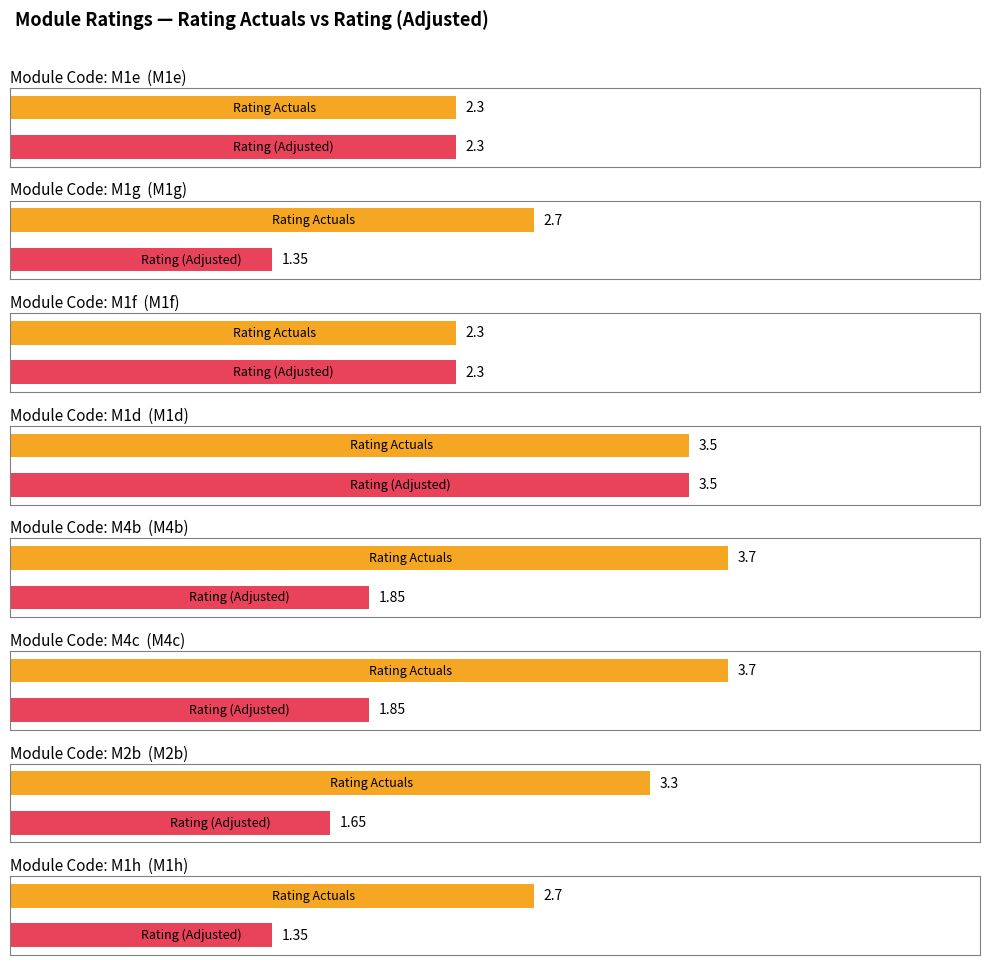

Where does the Rating (Adjusted) series first go above 3?

M1d